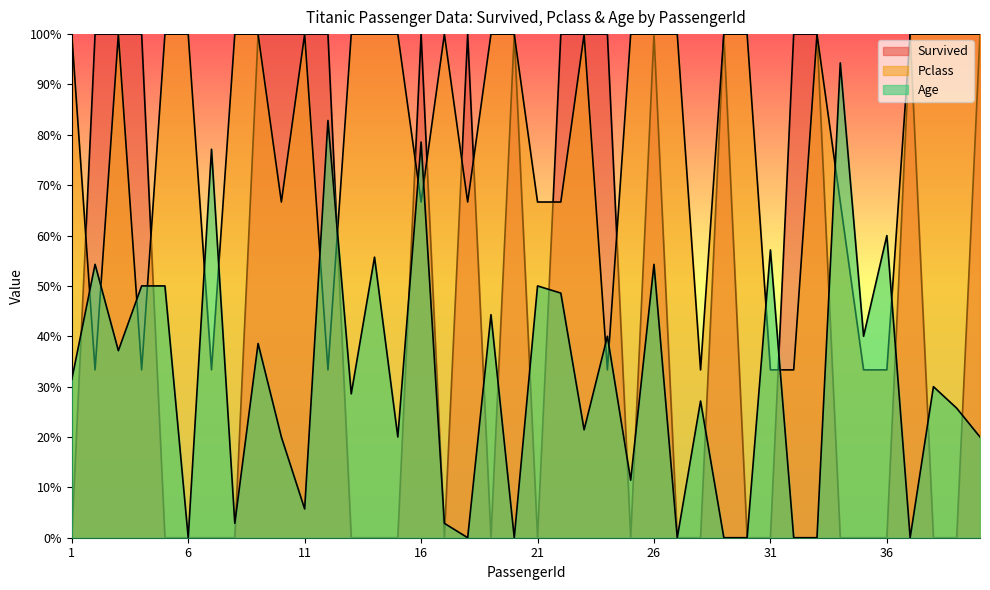

Rank the series by their average value, from highest to lowest.

Pclass, Survived, Age